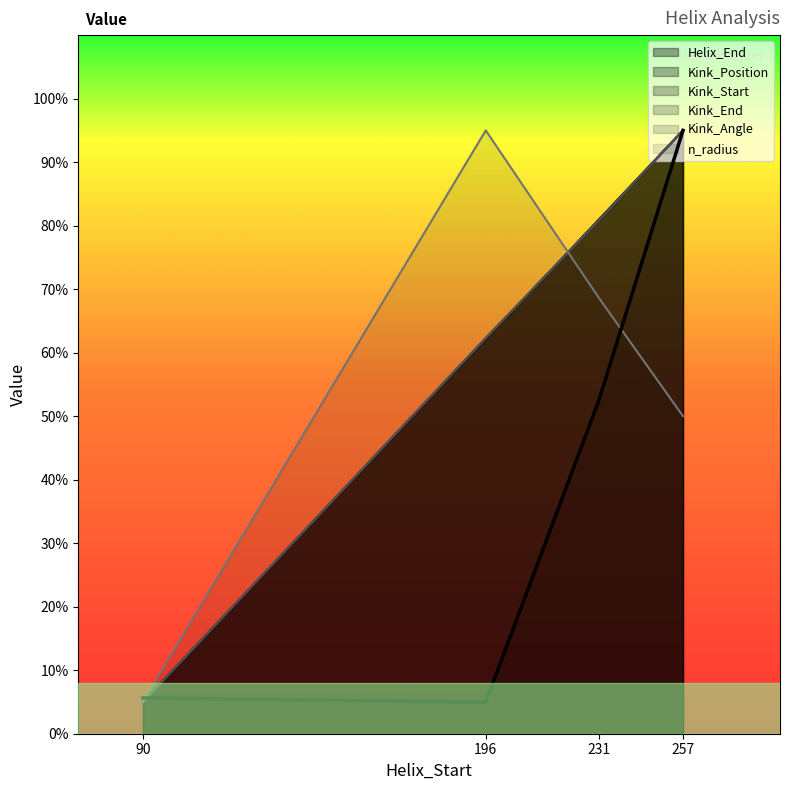

Which label corresponds to the smallest value in the chart?

90